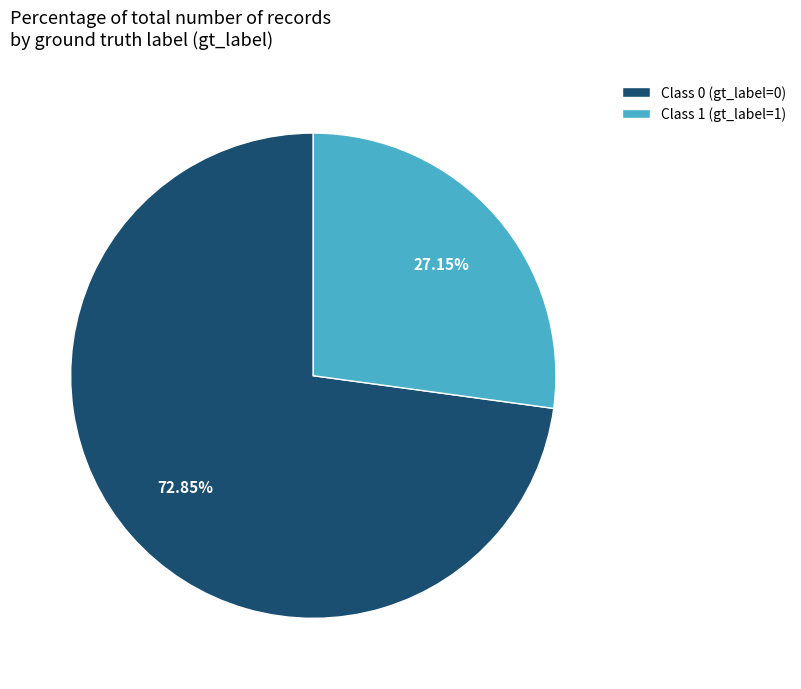

Which category has the biggest portion of the pie?

Class 0 (gt_label=0)